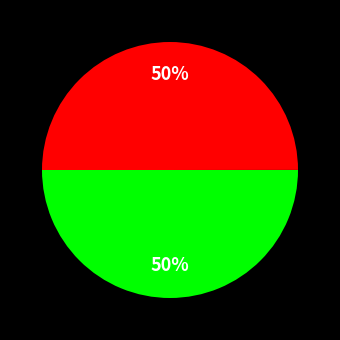

To the nearest percent, what is the average slice percentage?

50%